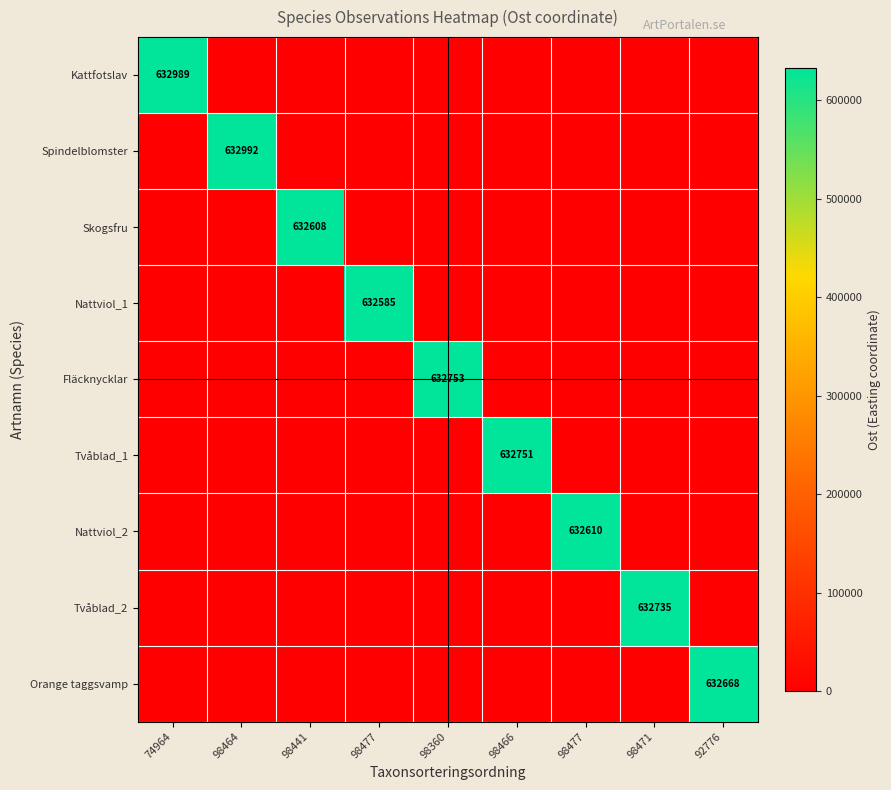

What is the approximate value of Nattviol_2 at 98477, to the nearest 50?

632600